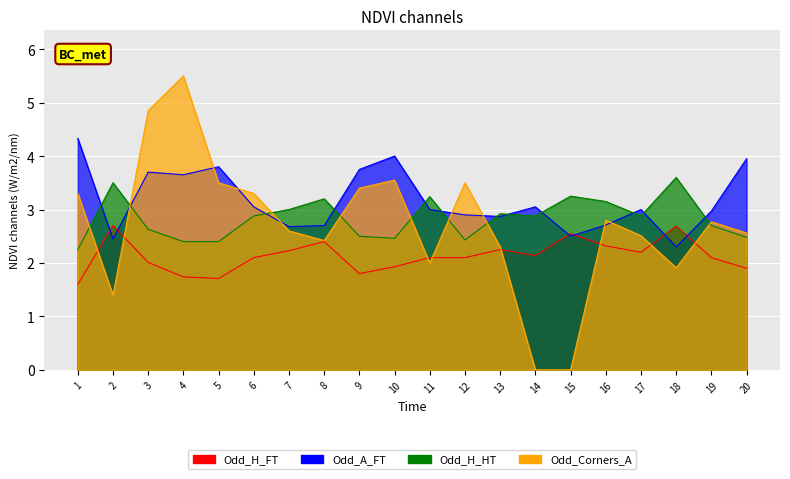

How many series are shown in this chart?

4